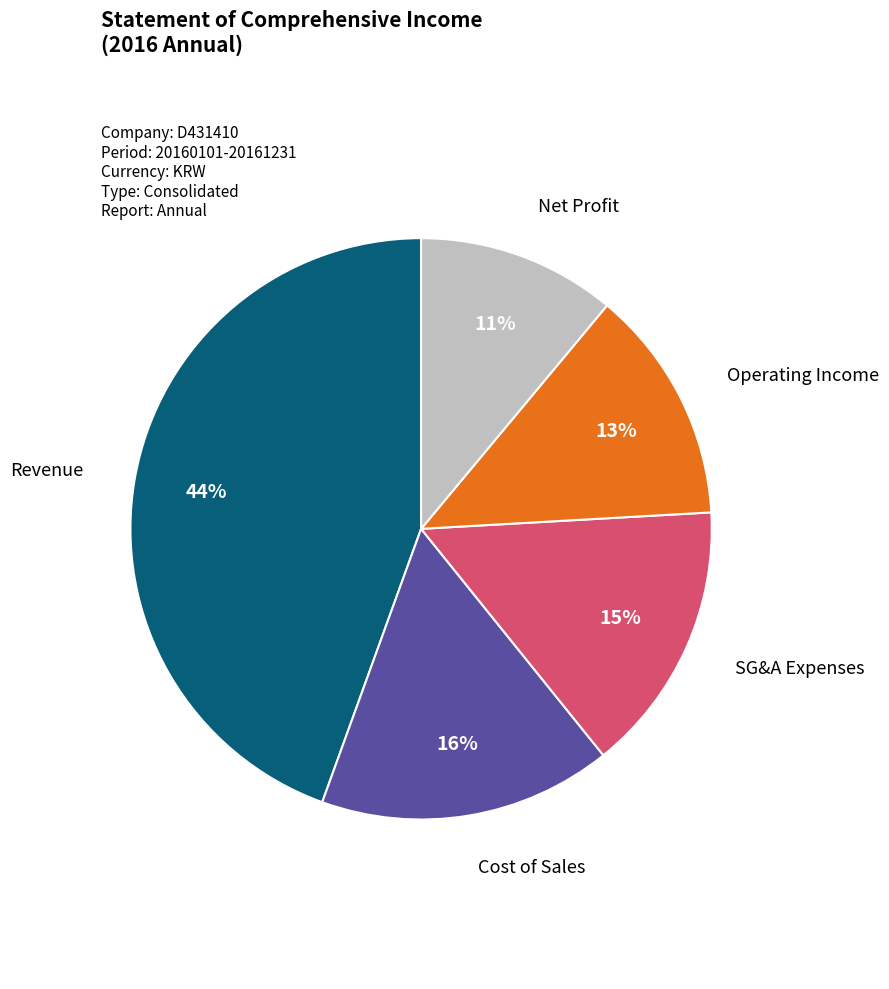

Does any single category account for the majority?

No